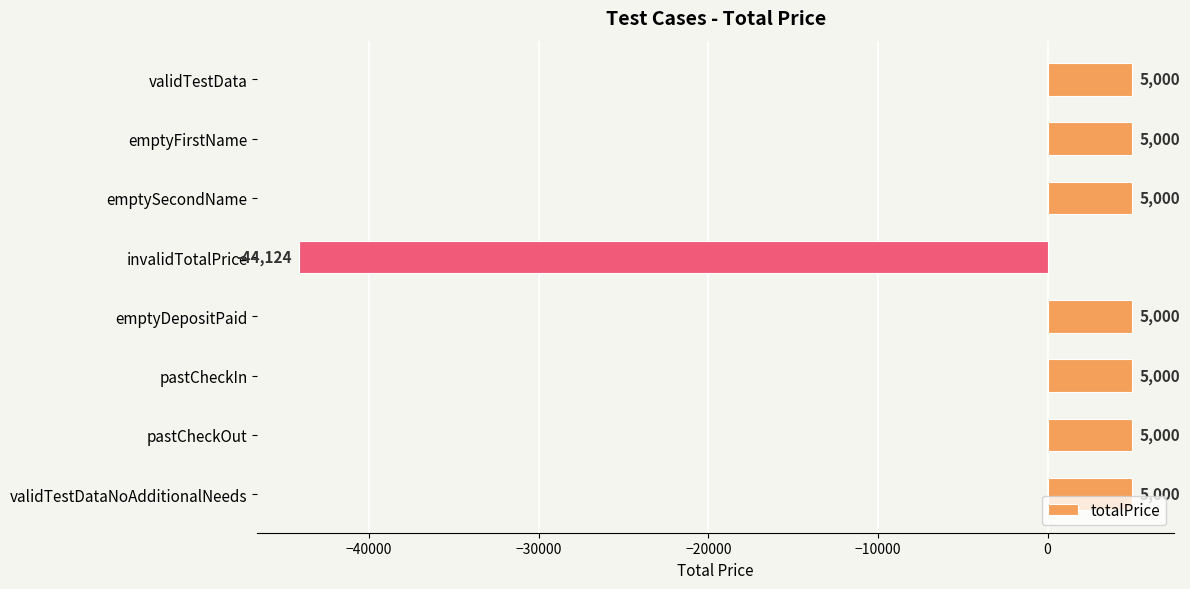

How many values are below zero?

1